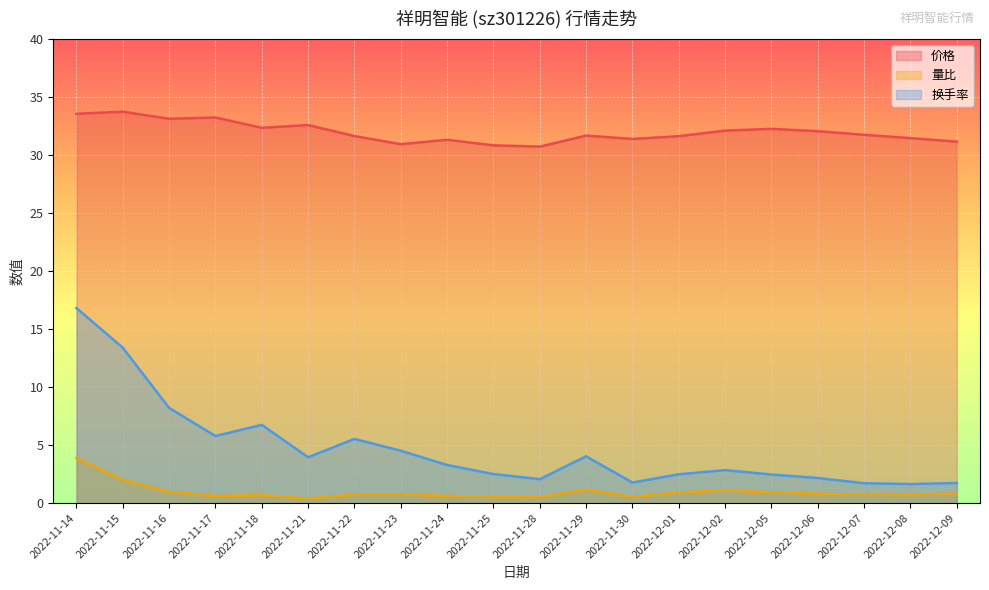

What is the difference between the 换手率 values at 2022-12-06 and 2022-12-08?

0.5